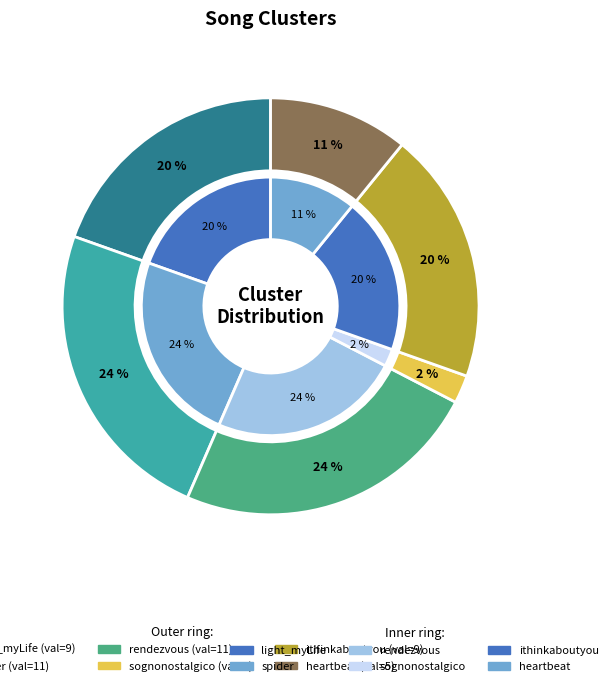

How many segments does this pie chart have?

6